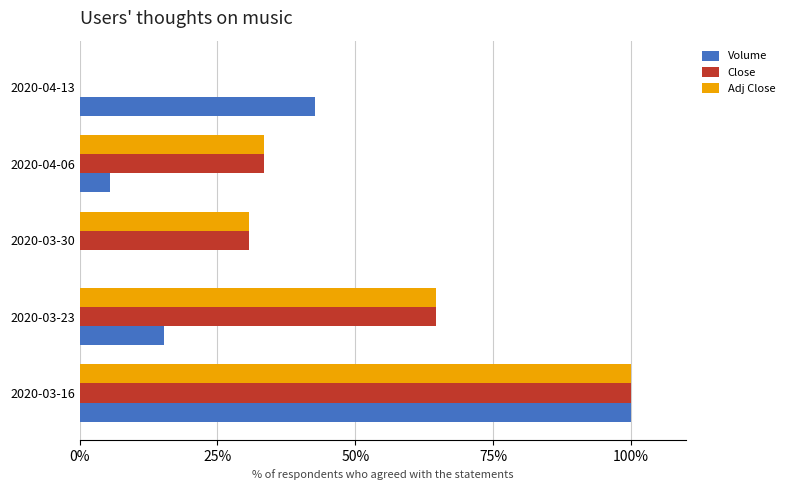

The value of Volume at 2020-04-13 is 69.2. True or false?

False